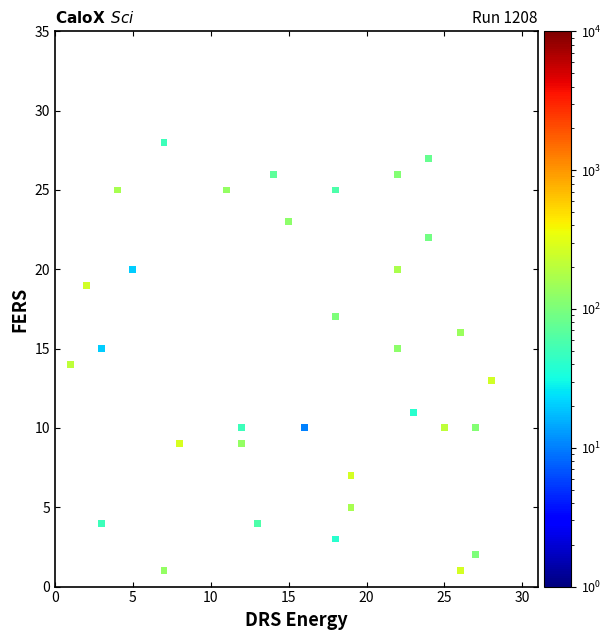

What is the range of Y values (max minus min)?

27